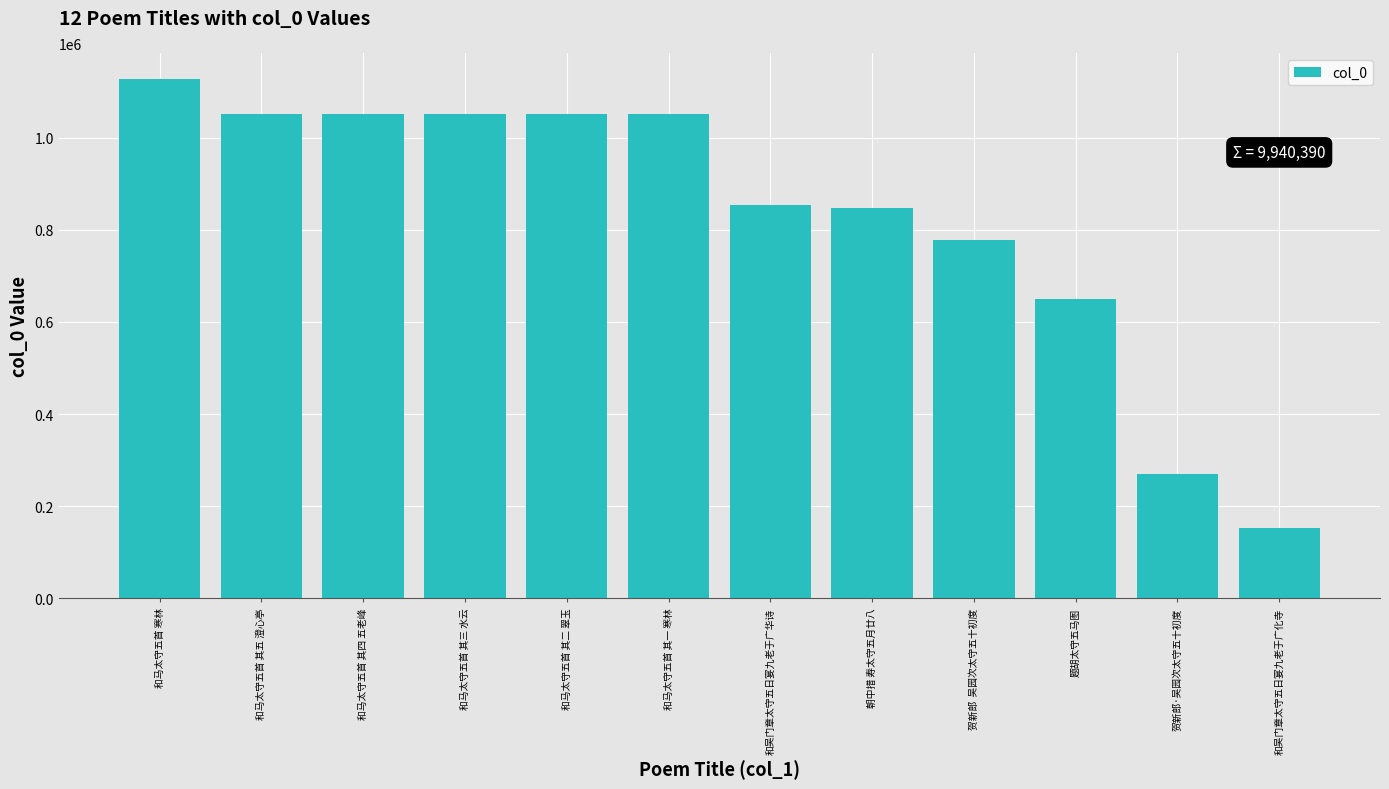

Does the chart contain any negative values?

No